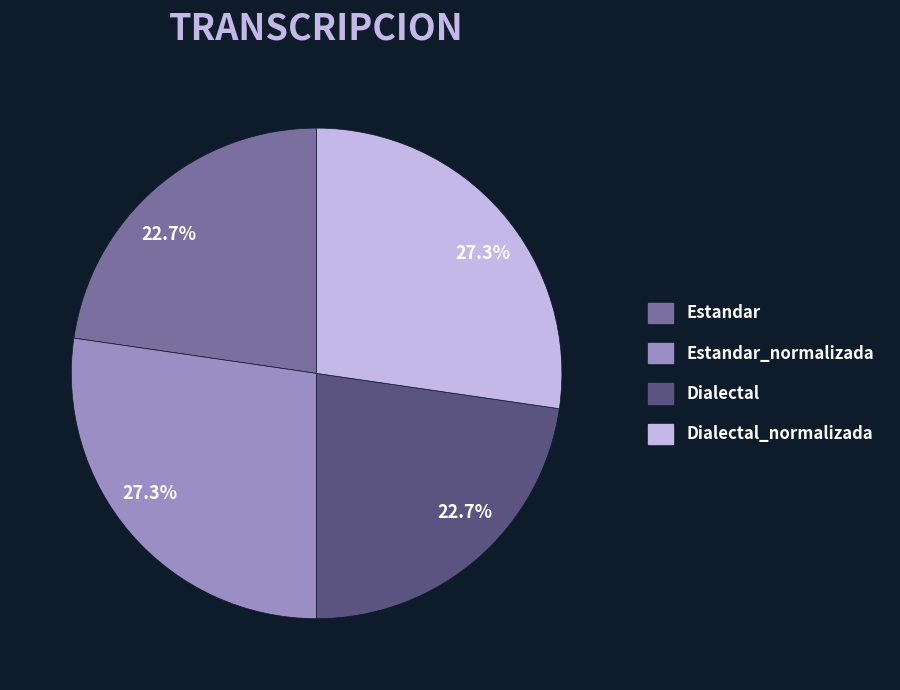

Is there a majority slice in this chart?

No